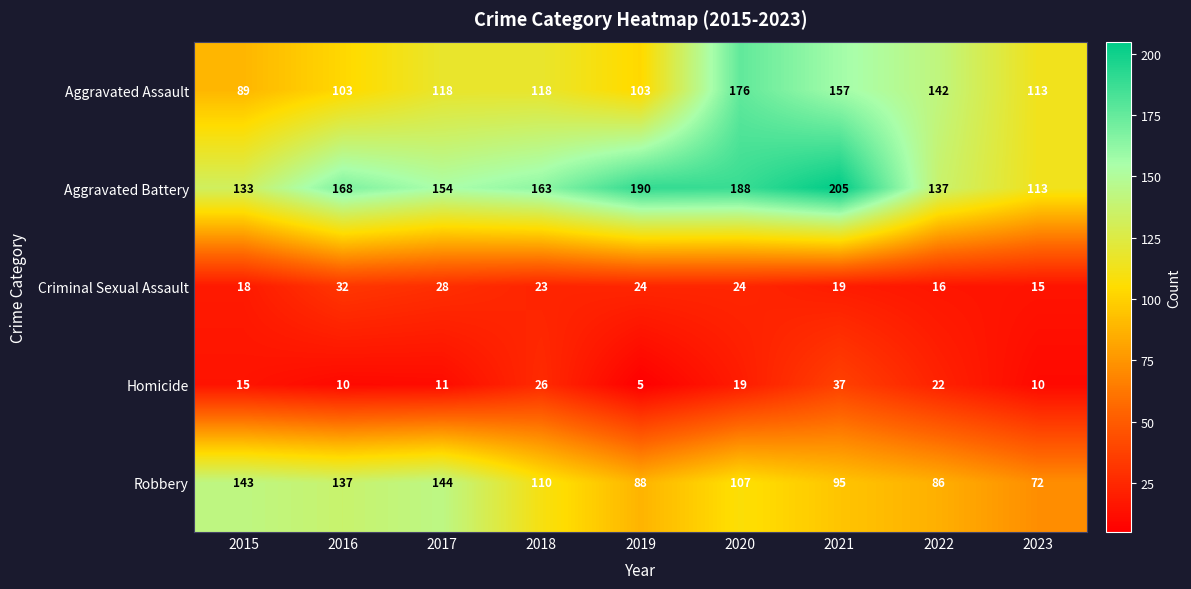

Where is Homicide nearest to the value 21?

2022